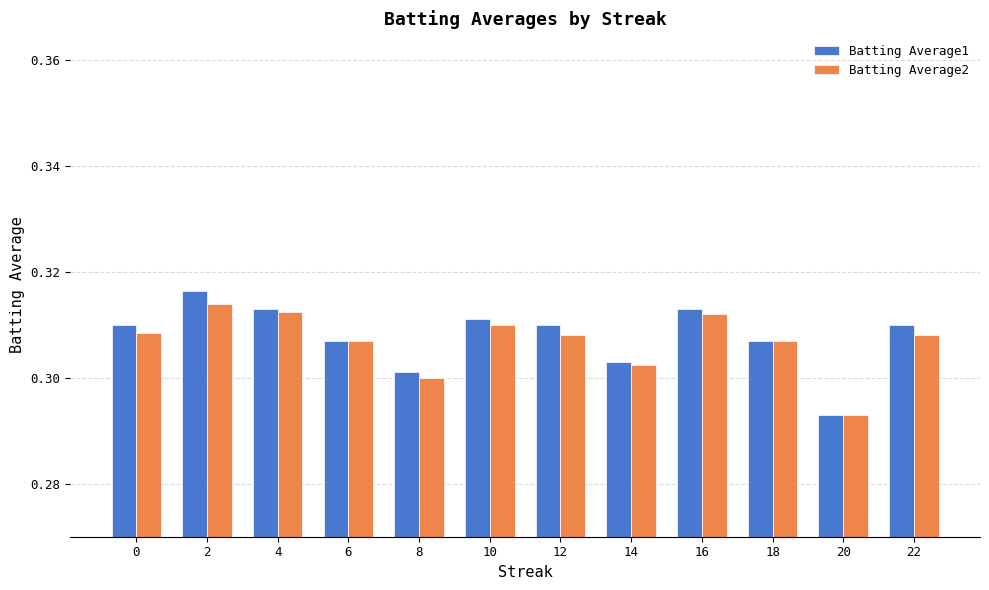

The Batting Average2 series shows 0.1 at 12. True or false?

False